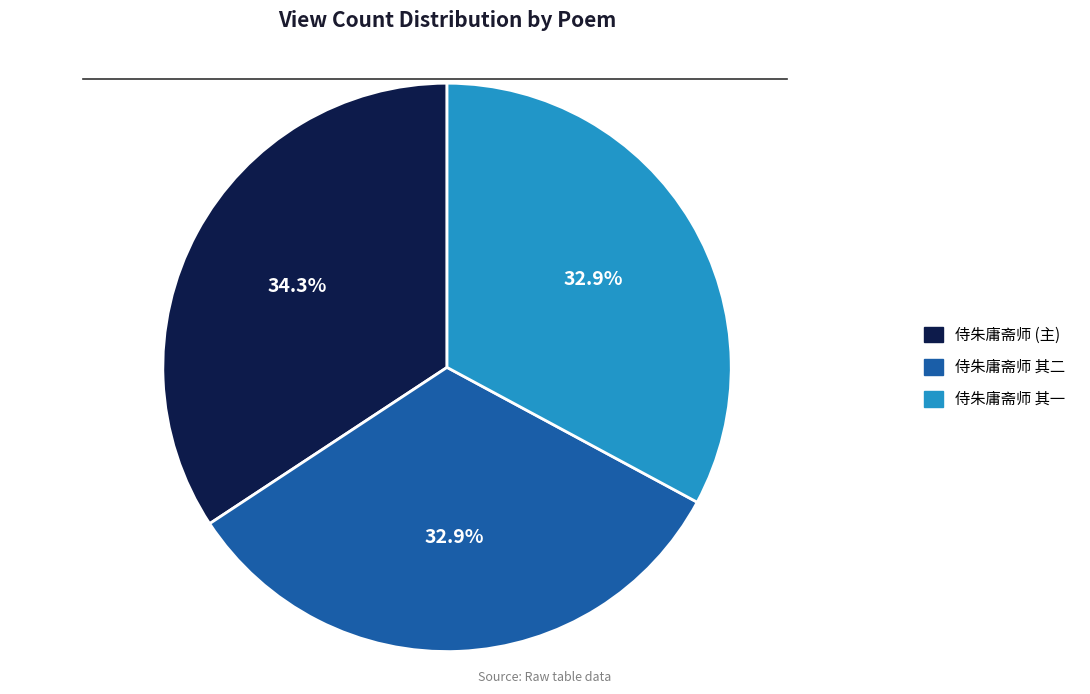

How many segments does this pie chart have?

3